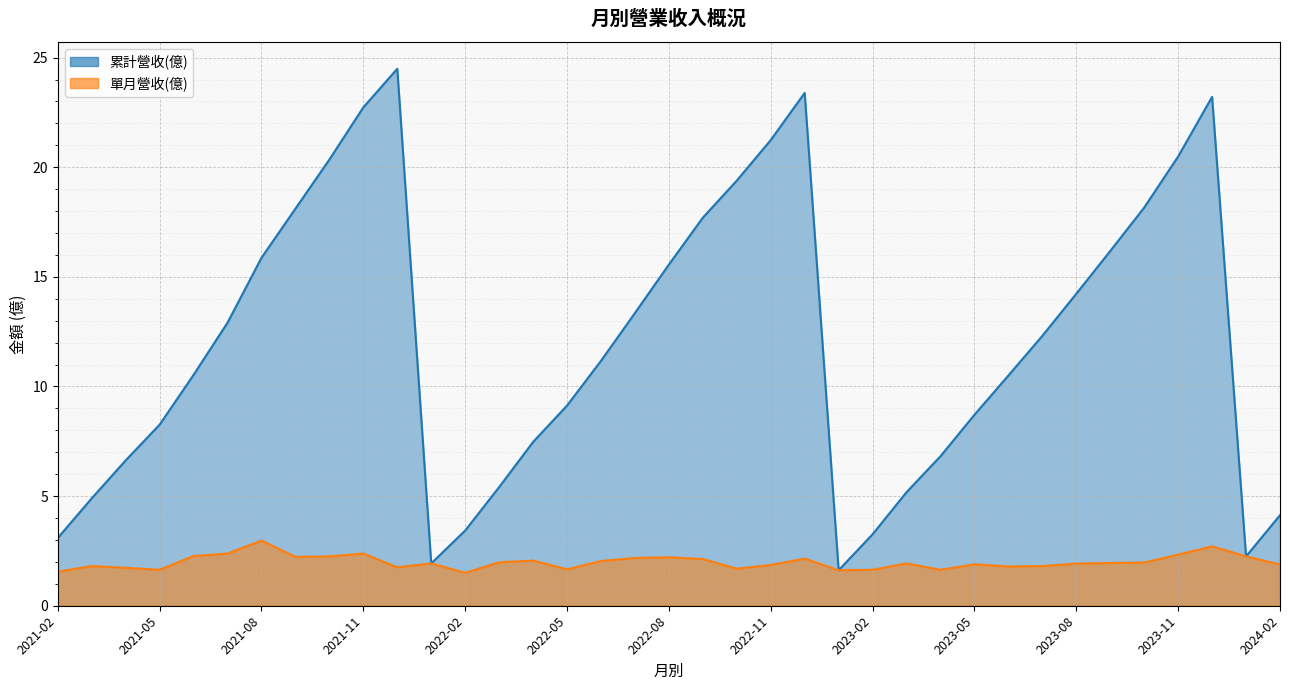

What is the sum of all 累計營收(億) values?

444.1